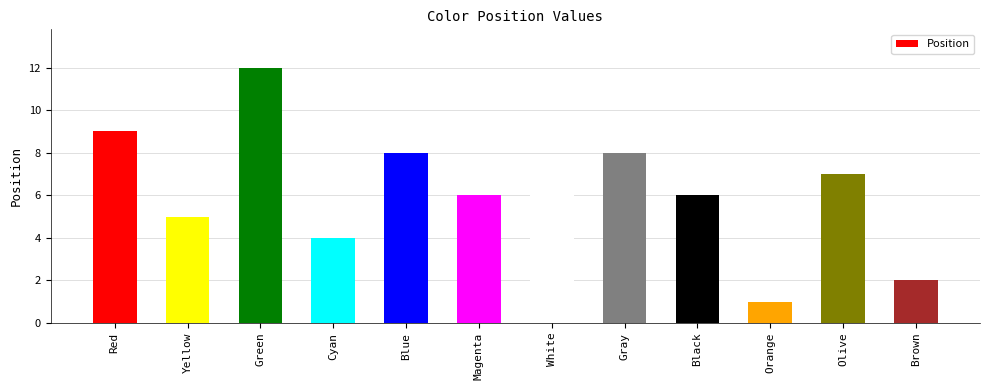

What is the smallest value displayed?

1